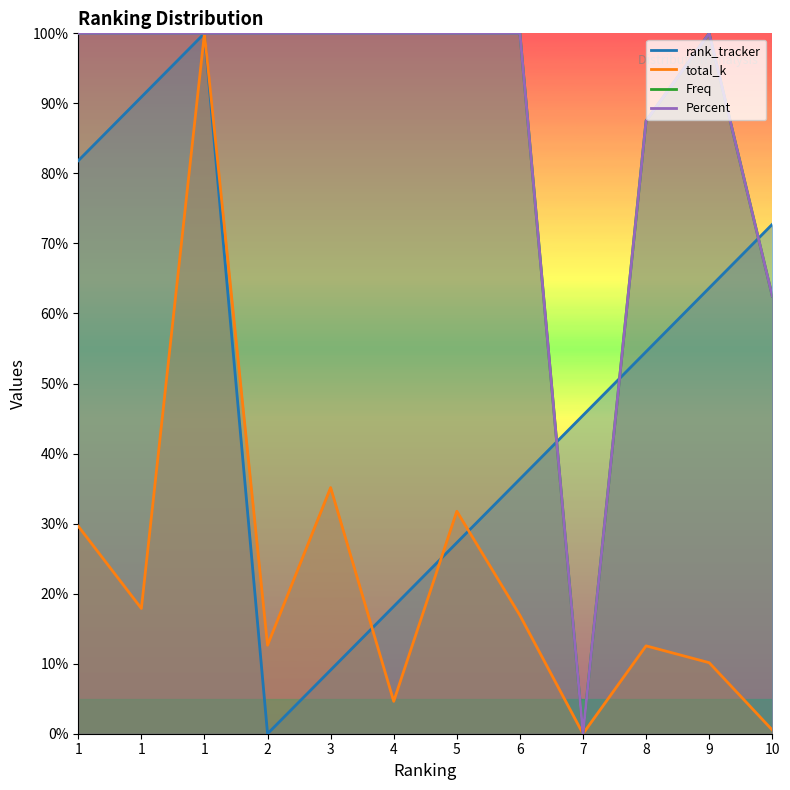

Reading left to right, list all the values displayed in this chart.

rank_tracker: 1=81.8	1=90.9	1=100.0	2=0.0	3=9.1	4=18.2	5=27.3	6=36.4	7=45.5	8=54.5	9=63.6	10=72.7
total_k: 1=29.6	1=17.9	1=100.0	2=12.6	3=35.1	4=4.6	5=31.8	6=16.9	7=0.0	8=12.5	9=10.1	10=0.5
Freq: 1=100.0	1=100.0	1=100.0	2=100.0	3=100.0	4=100.0	5=100.0	6=100.0	7=0.0	8=87.5	9=100.0	10=62.5
Percent: 1=100.0	1=100.0	1=100.0	2=100.0	3=100.0	4=100.0	5=100.0	6=100.0	7=0.0	8=87.5	9=100.0	10=62.5